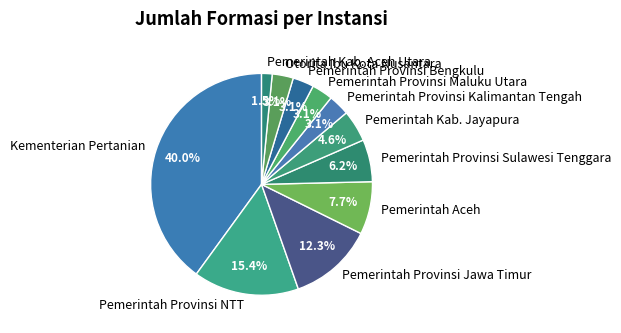

What is the total percentage of Pemerintah Provinsi Jawa Timur and Pemerintah Provinsi NTT?

27.7%